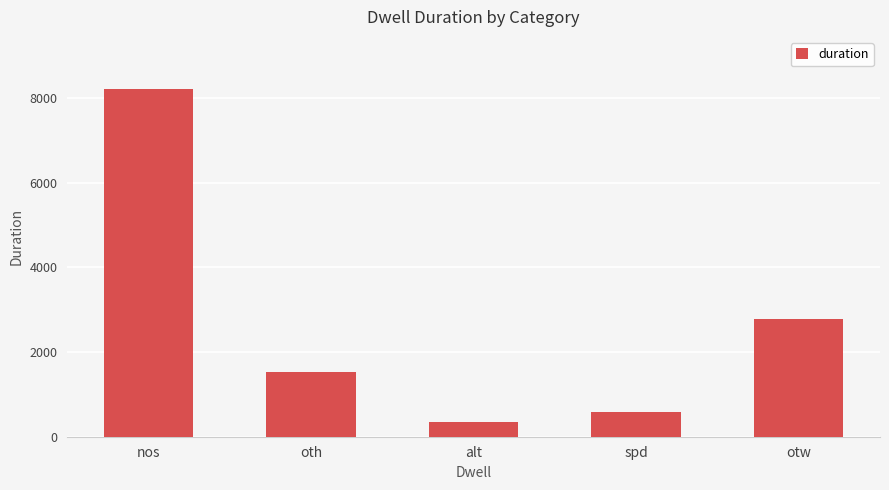

What is the approximate value at oth, to the nearest 100?

1500